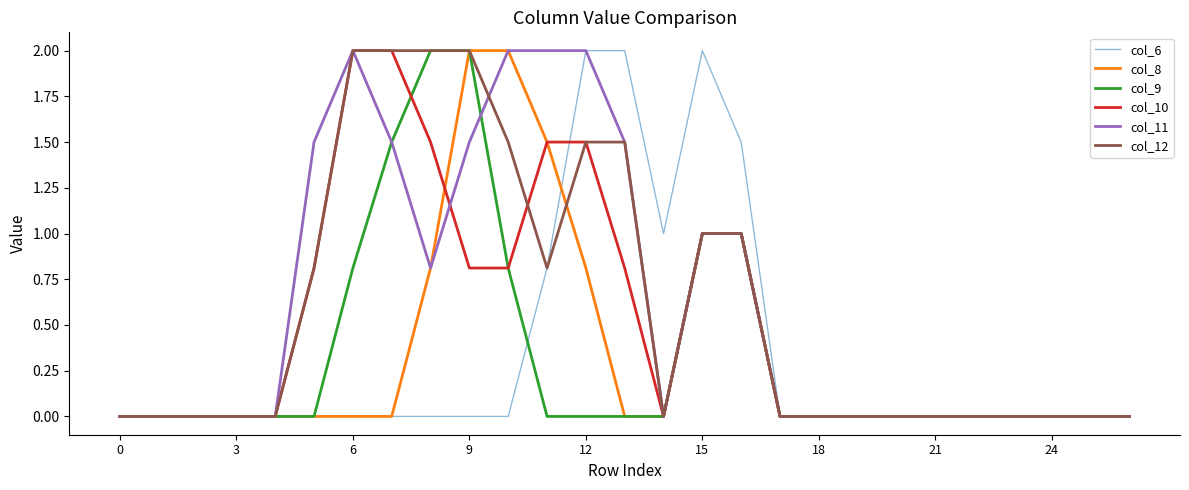

What is the maximum value shown in the chart?

2.0